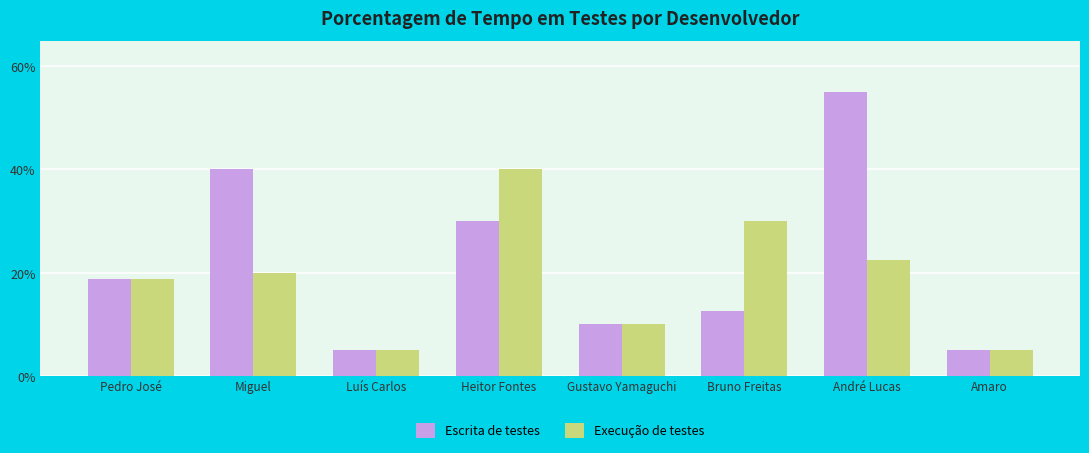

What are all the series names shown in the legend?

Escrita de testes, Execução de testes